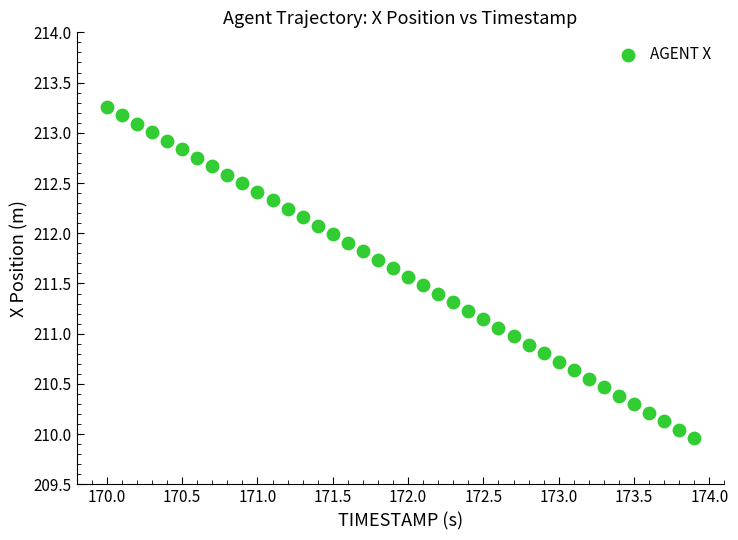

What is the range of X values (max minus min)?

3.9